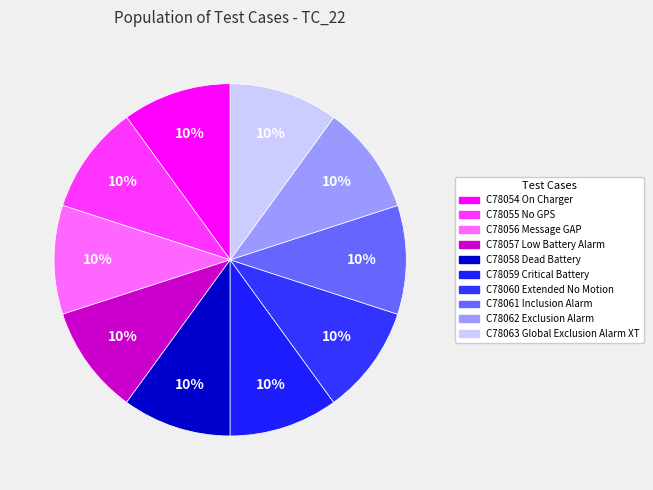

Is there a majority slice in this chart?

No